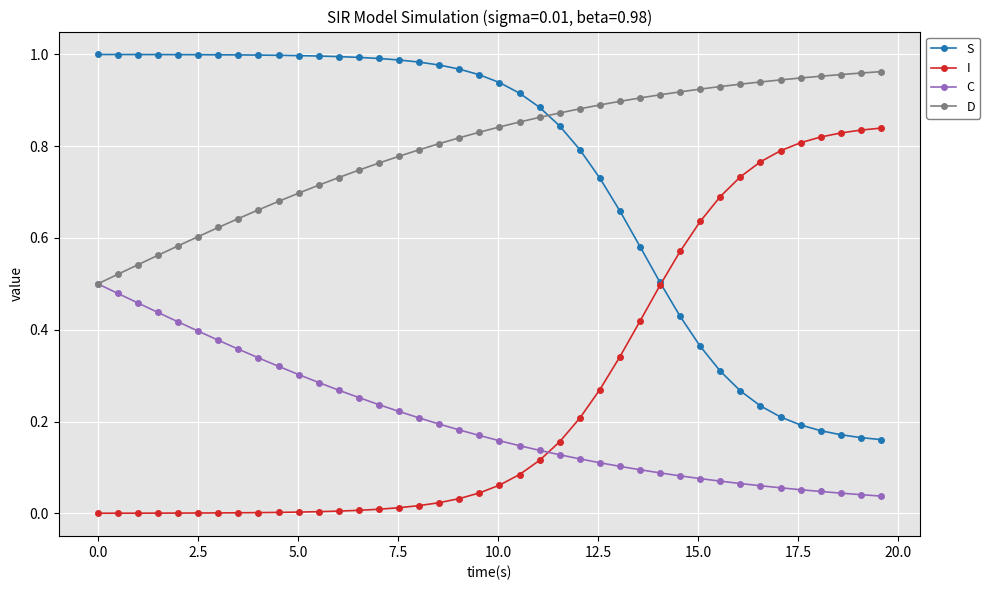

List the series in order of their peak value, highest first.

S, D, I, C